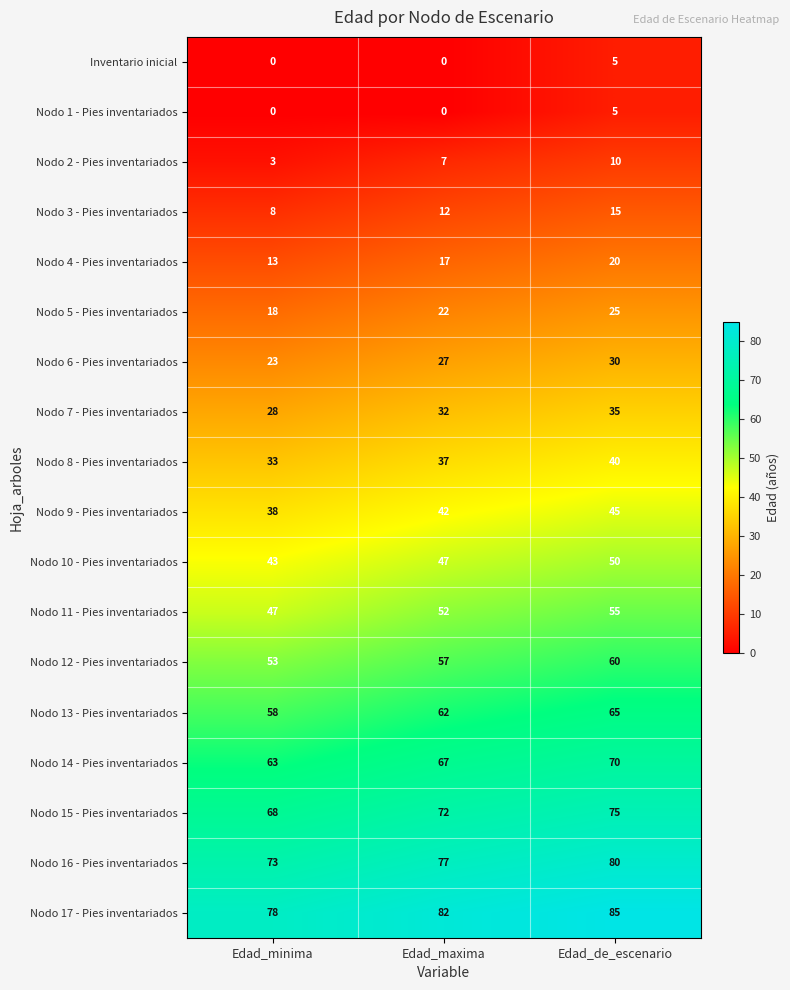

What is the spread (max minus min) of values at Edad_maxima?

82